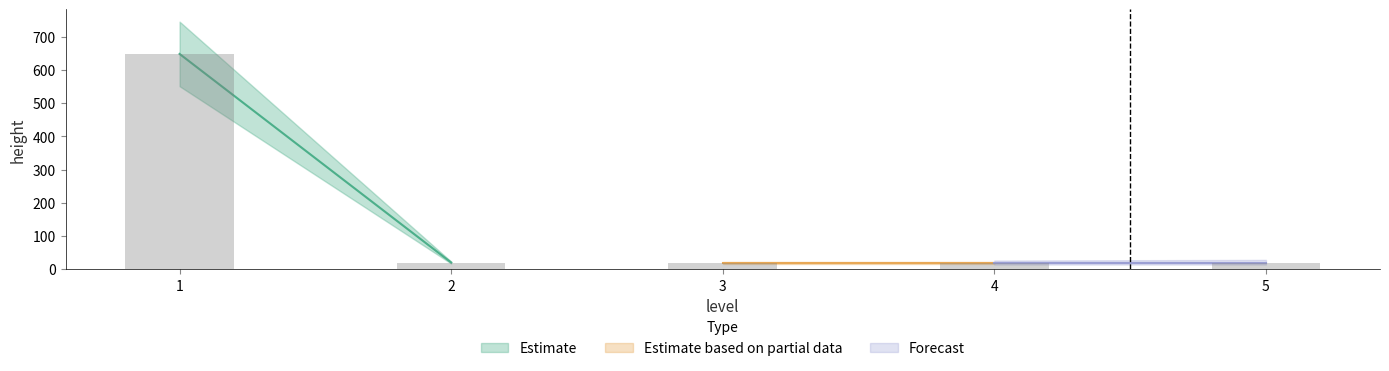

The chart shows a value of 20 at 3. True or false?

True